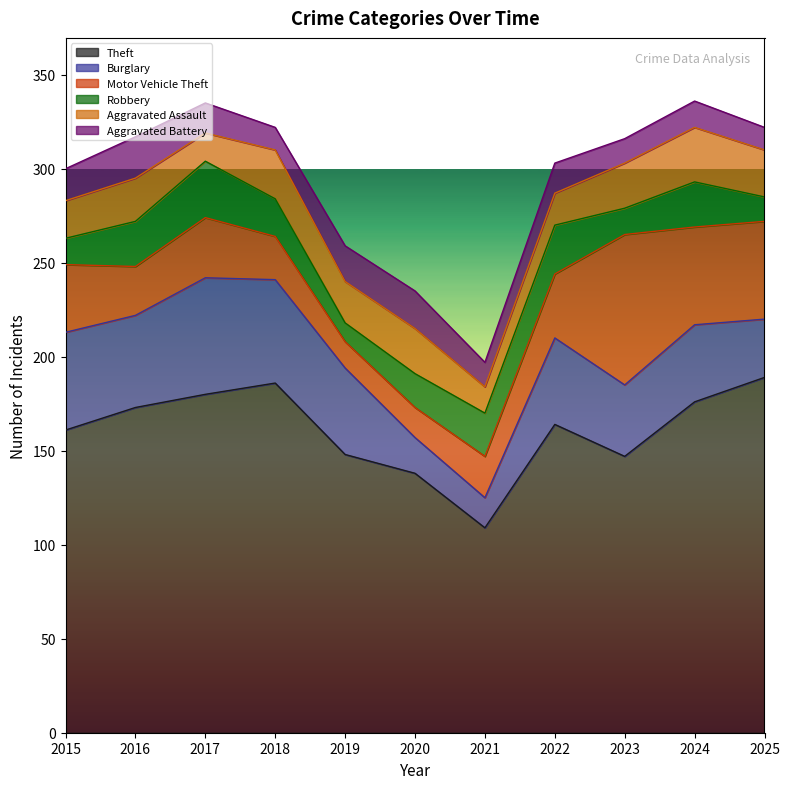

Reading right to left, extract all data points from this chart.

Theft: 189	176	147	164	109	138	148	186	180	173	161
Burglary: 31	41	38	46	16	19	46	55	62	49	52
Motor Vehicle Theft: 52	52	80	34	22	16	14	23	32	26	36
Robbery: 13	24	14	26	23	18	10	20	30	24	14
Aggravated Assault: 25	29	24	17	14	24	22	26	15	23	20
Aggravated Battery: 12	14	13	16	13	20	19	12	16	22	17